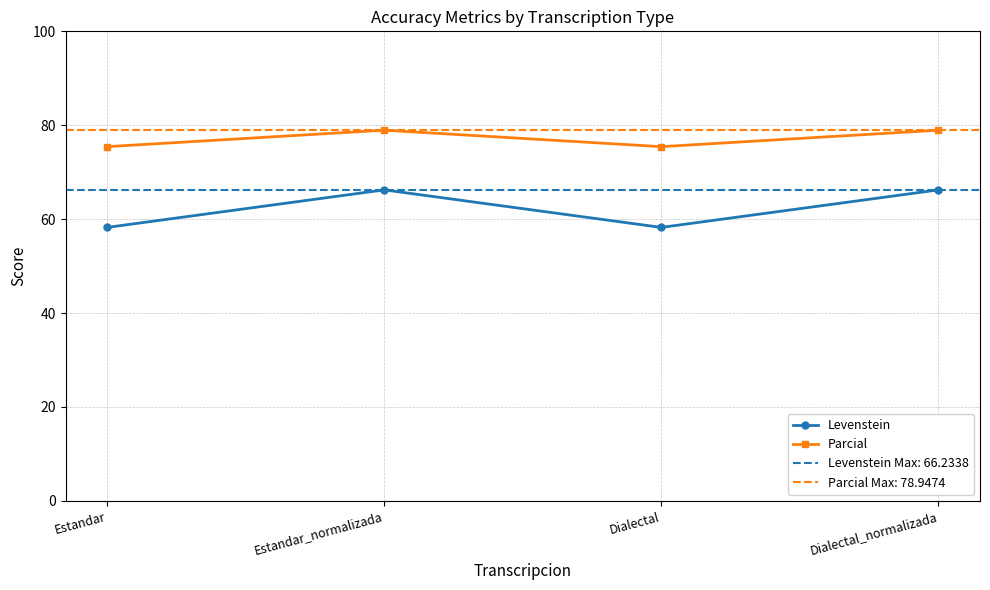

True or false: Parcial has a value of 30.8 at Dialectal.

False